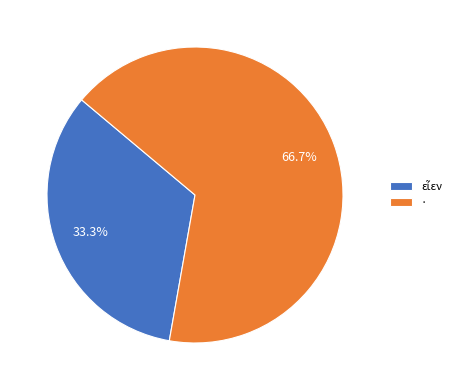

Count the number of slices in the pie.

2